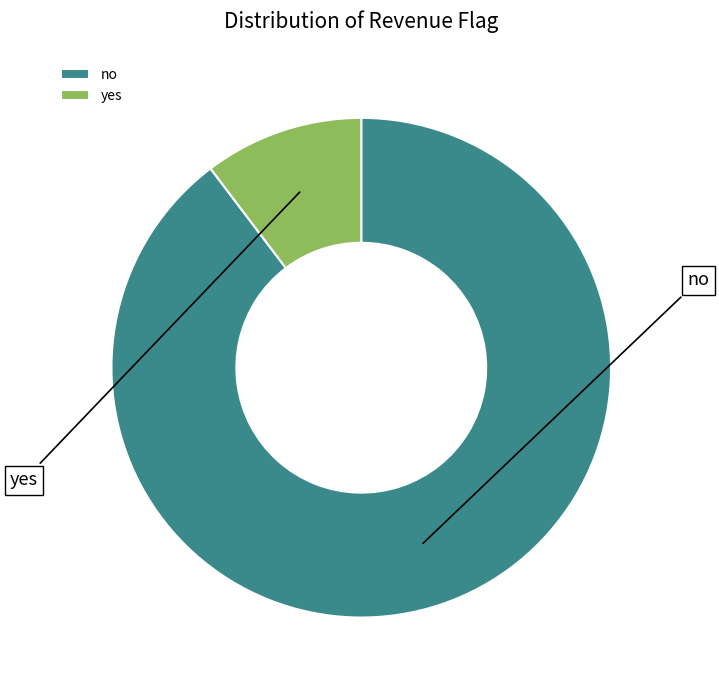

Which category has the biggest portion of the pie?

no